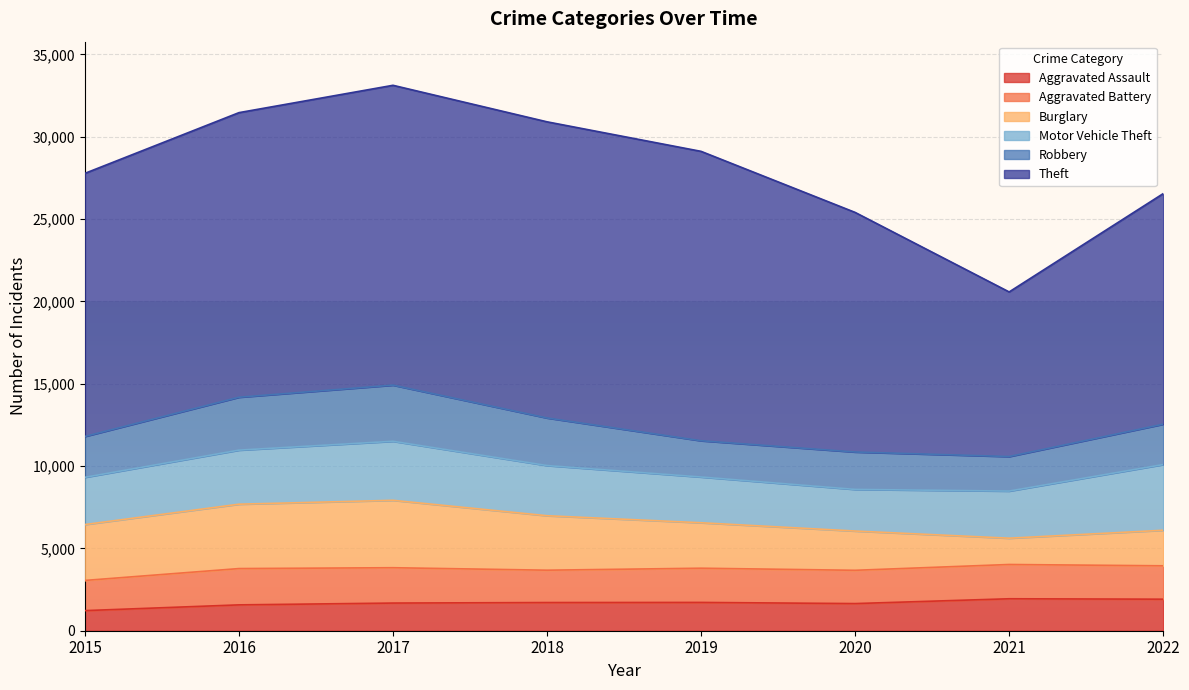

How many interior local peaks does the Theft series have?

1